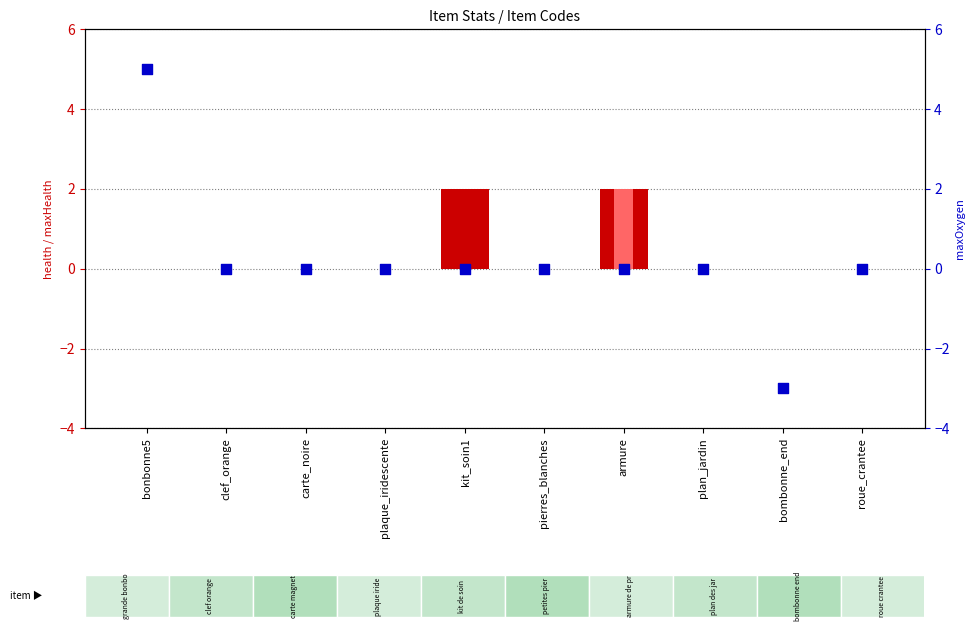

Which series contains the highest Y value?

maxOxygen